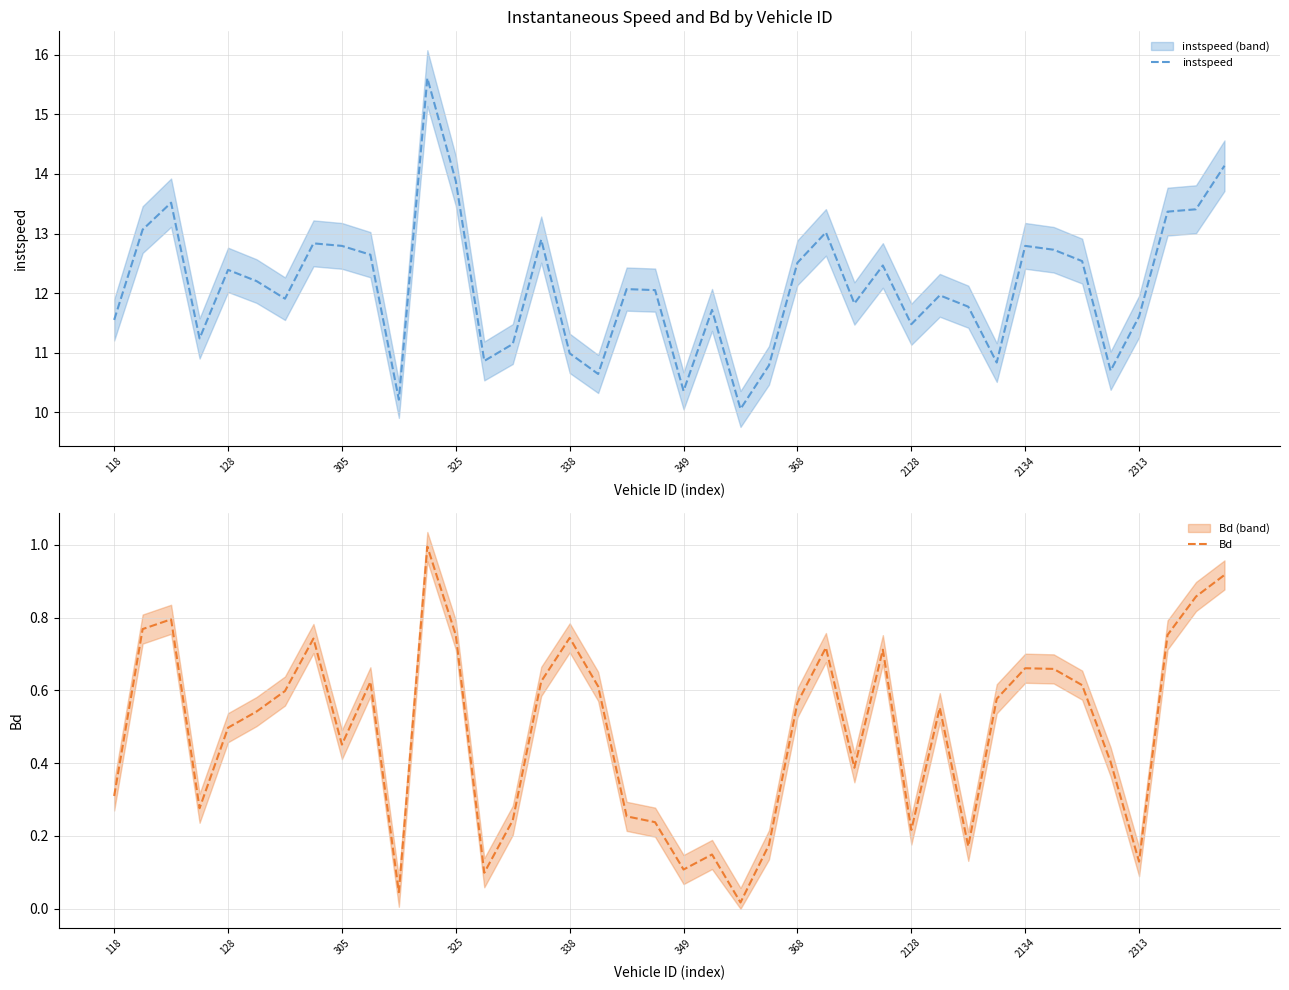

True or false: Bd and instspeed intersect in this chart.

False